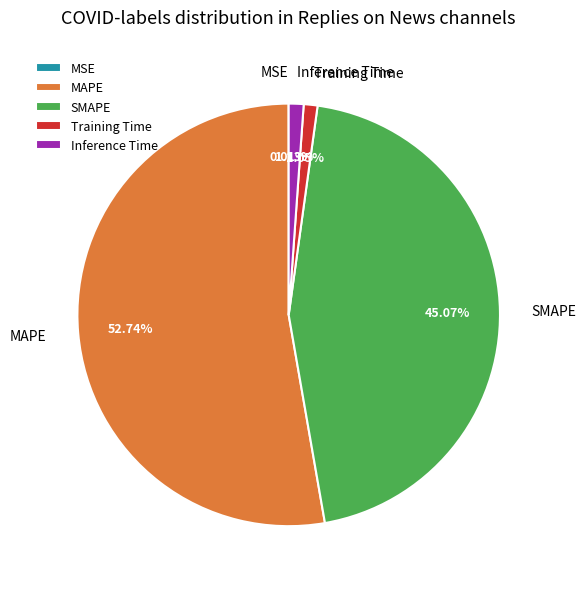

To the nearest percent, what is the average slice percentage?

20%